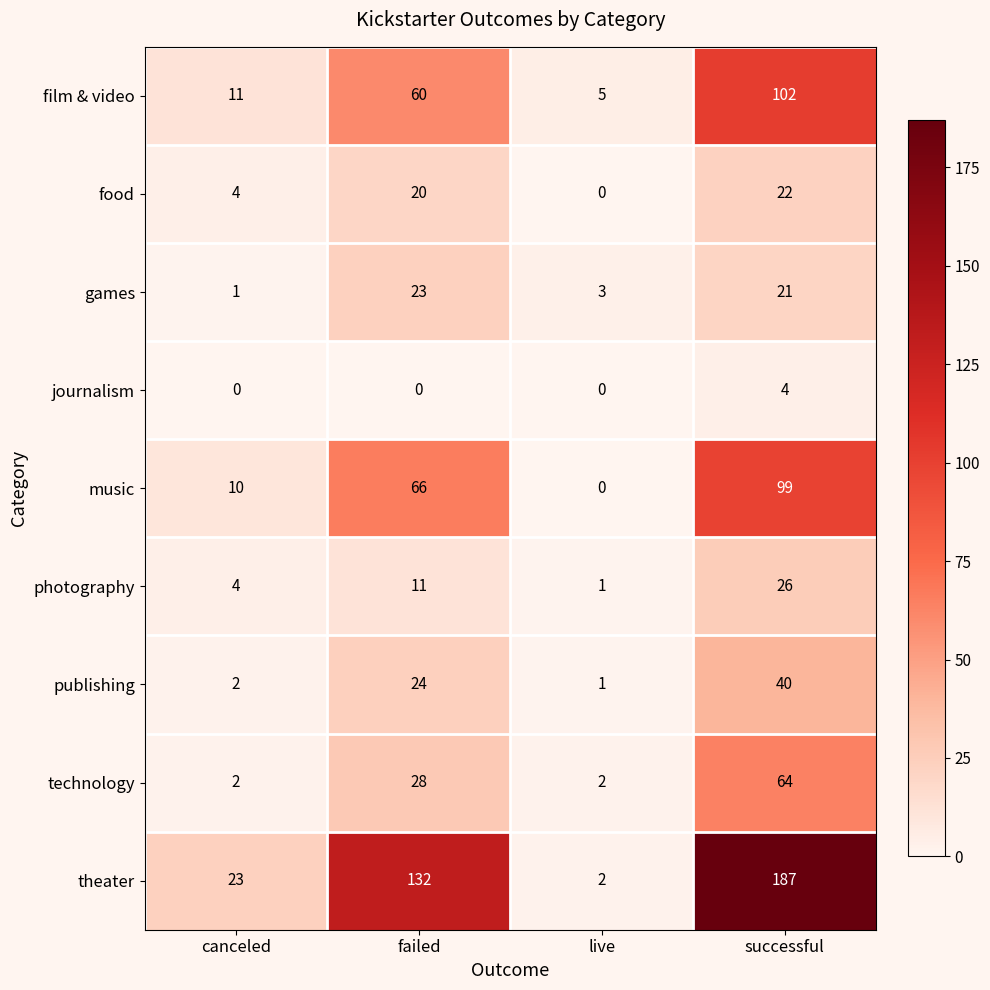

The theater series shows 30 at canceled. True or false?

False